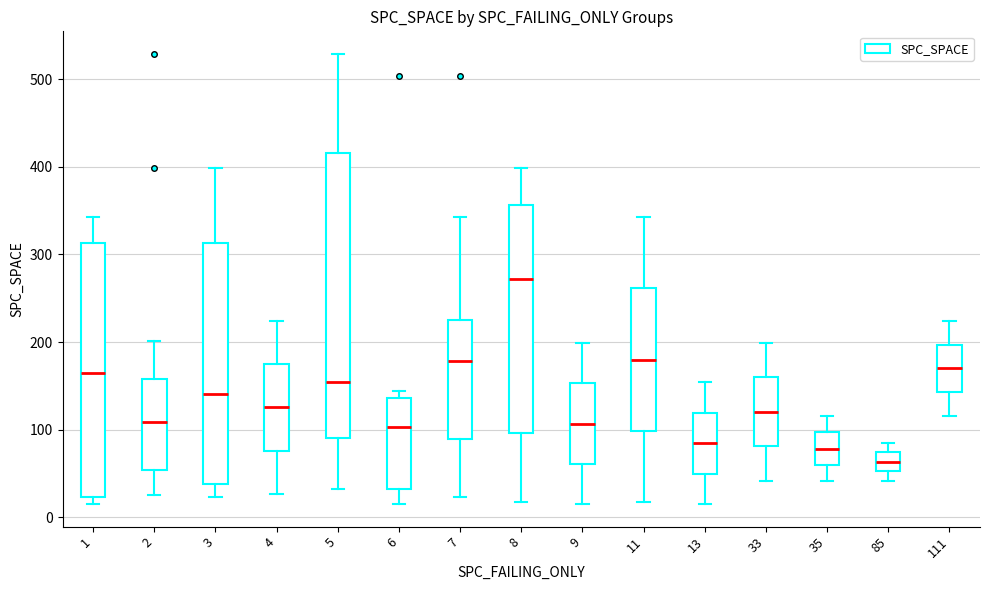

Which box has the highest median line?

8